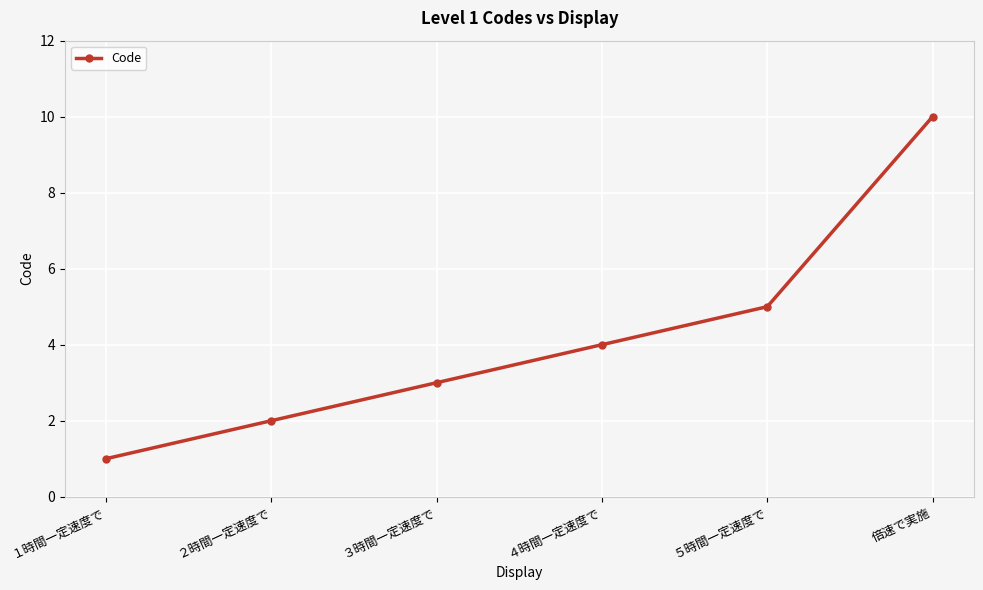

Count the values in the range 2 to 5.

4